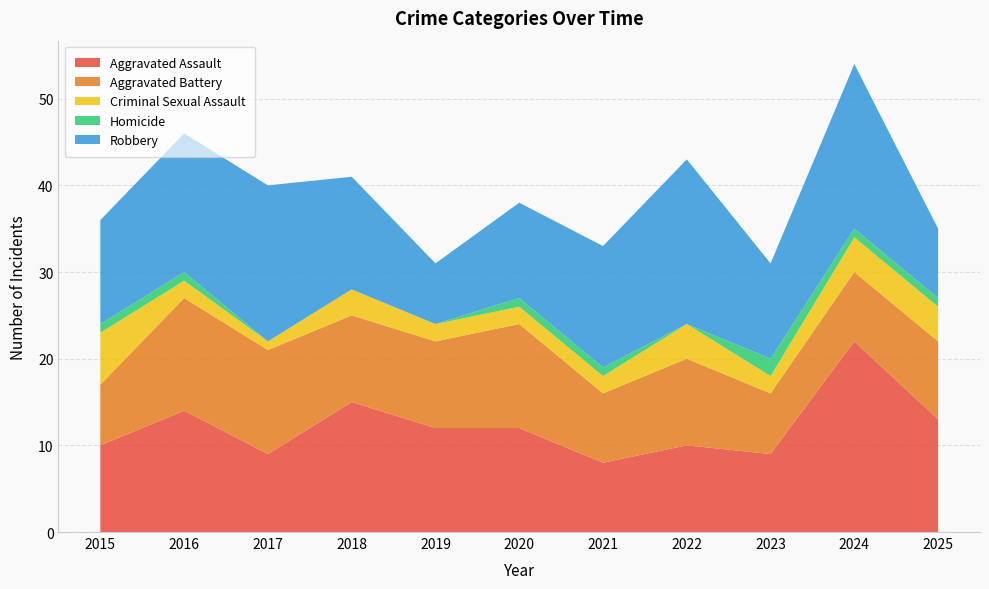

Reading left to right, list all the values displayed in this chart.

Aggravated Assault: 2015=10	2016=14	2017=9	2018=15	2019=12	2020=12	2021=8	2022=10	2023=9	2024=22	2025=13
Aggravated Battery: 2015=7	2016=13	2017=12	2018=10	2019=10	2020=12	2021=8	2022=10	2023=7	2024=8	2025=9
Criminal Sexual Assault: 2015=6	2016=2	2017=1	2018=3	2019=2	2020=2	2021=2	2022=4	2023=2	2024=4	2025=4
Homicide: 2015=1	2016=1	2017=0	2018=0	2019=0	2020=1	2021=1	2022=0	2023=2	2024=1	2025=1
Robbery: 2015=12	2016=16	2017=18	2018=13	2019=7	2020=11	2021=14	2022=19	2023=11	2024=19	2025=8